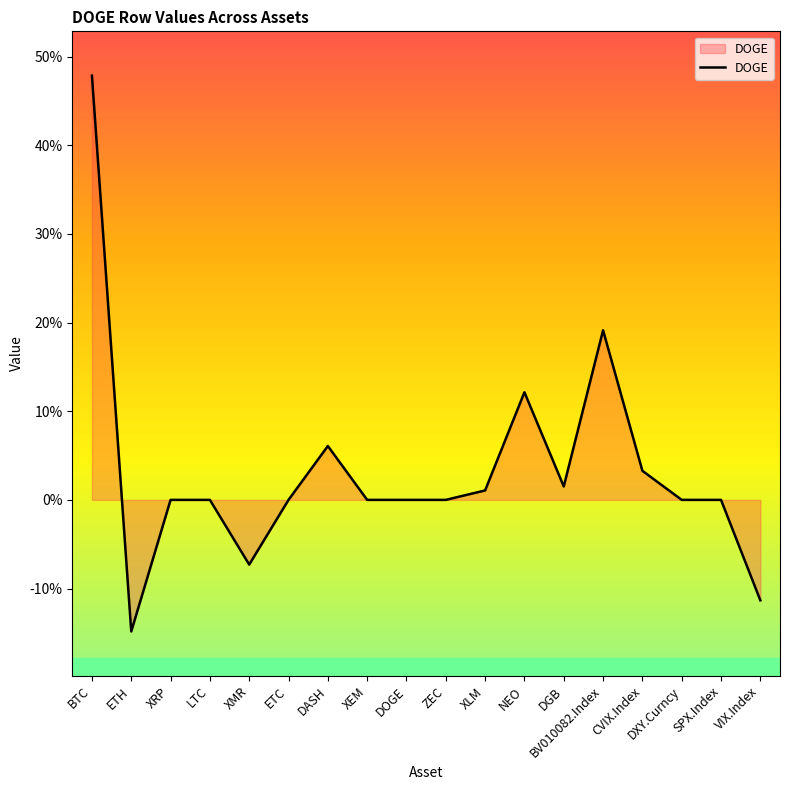

What is the label of the 3rd point from the right?

DXY.Curncy